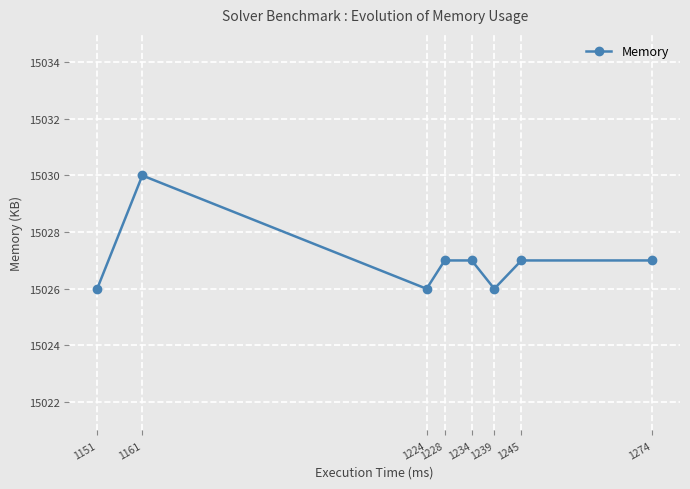

What is the average value?

15027